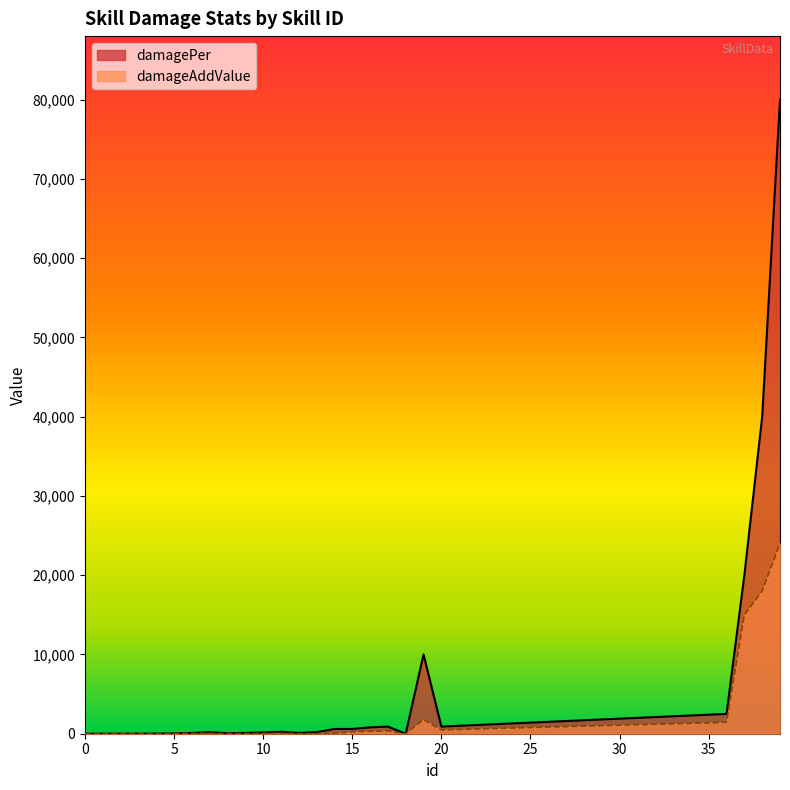

Which series has the largest total across all categories?

damagePer